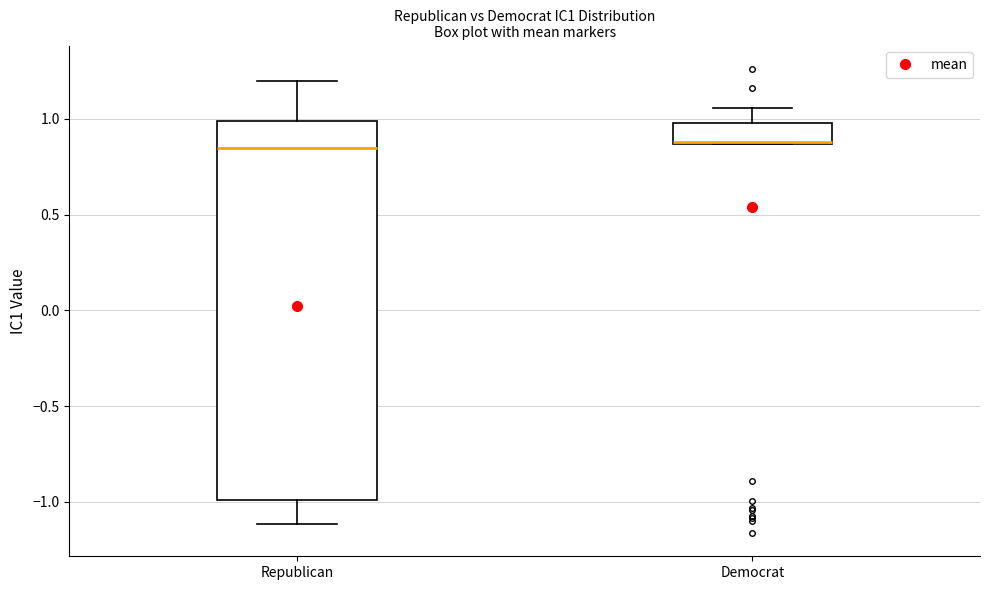

Comparing the boxes themselves (not the whiskers), which one is the tallest?

Republican